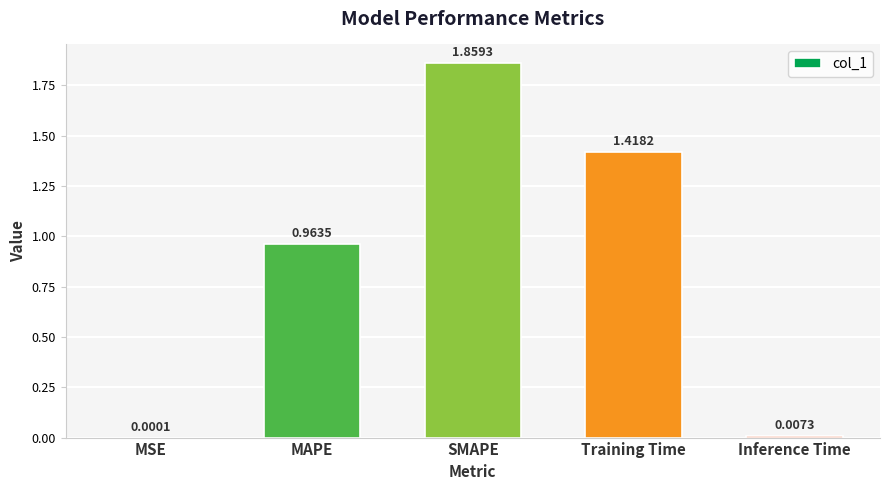

At which category does the chart reach its peak across all series?

SMAPE